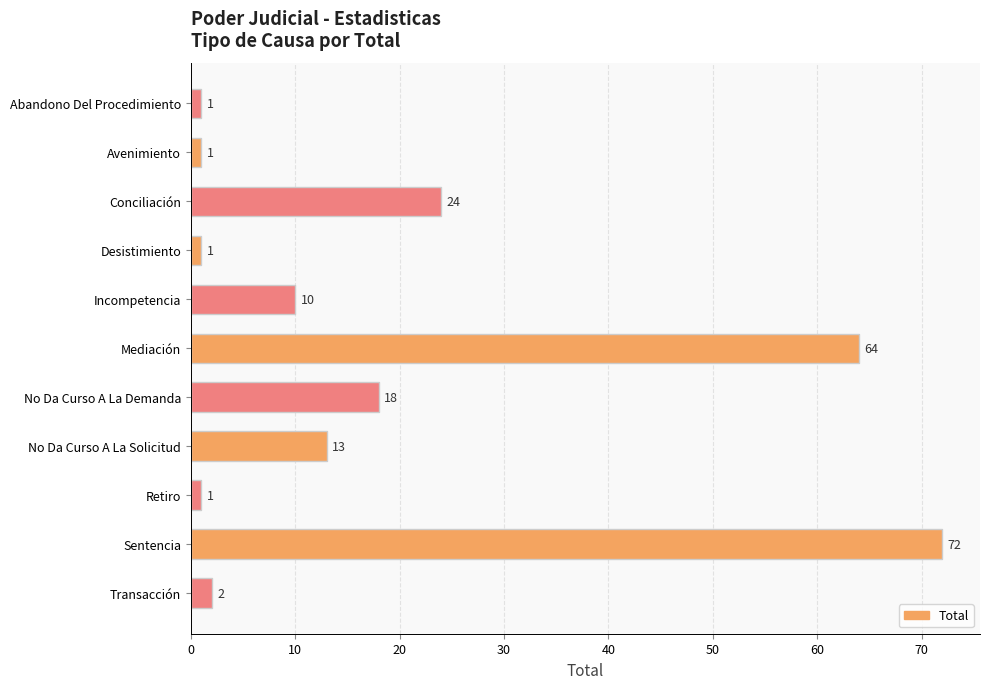

The value at Conciliación is 13. True or false?

False